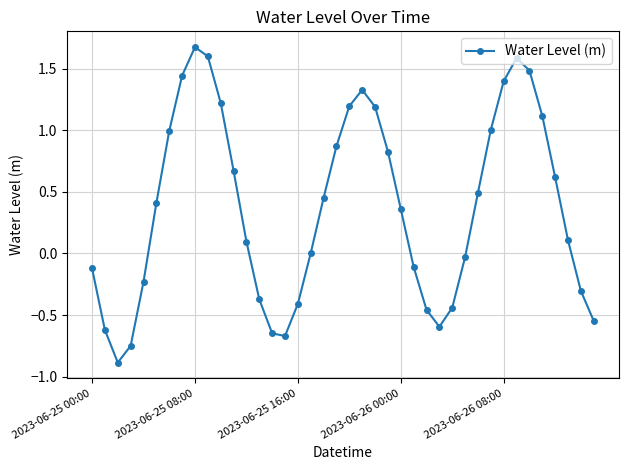

What is the smallest value displayed?

-0.9